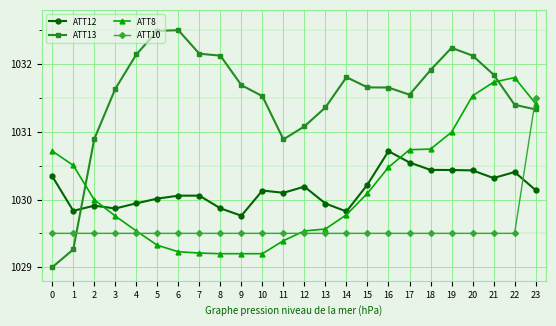

What is the sum of the ATT10 values at 17 and 10?

2059.0